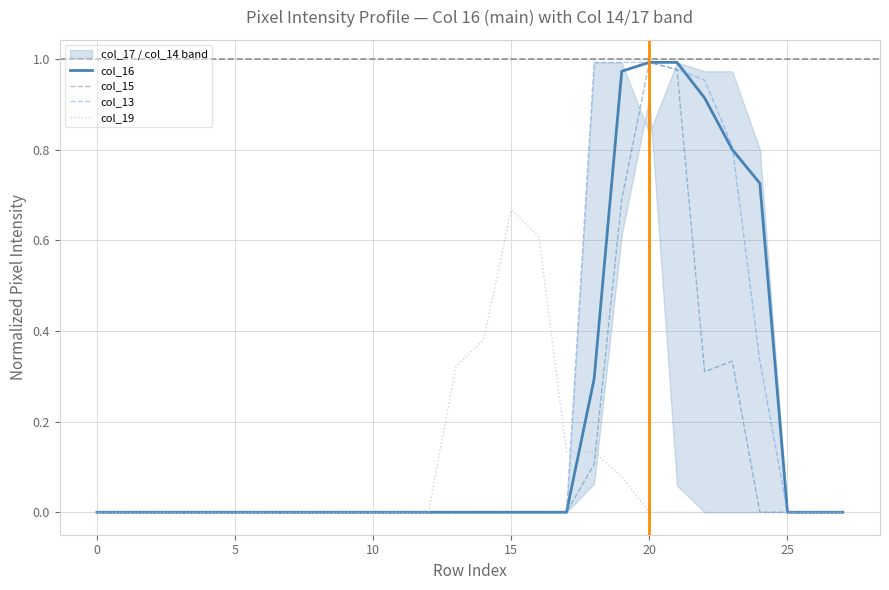

The value of col_13 at 10 is 0.0. True or false?

True